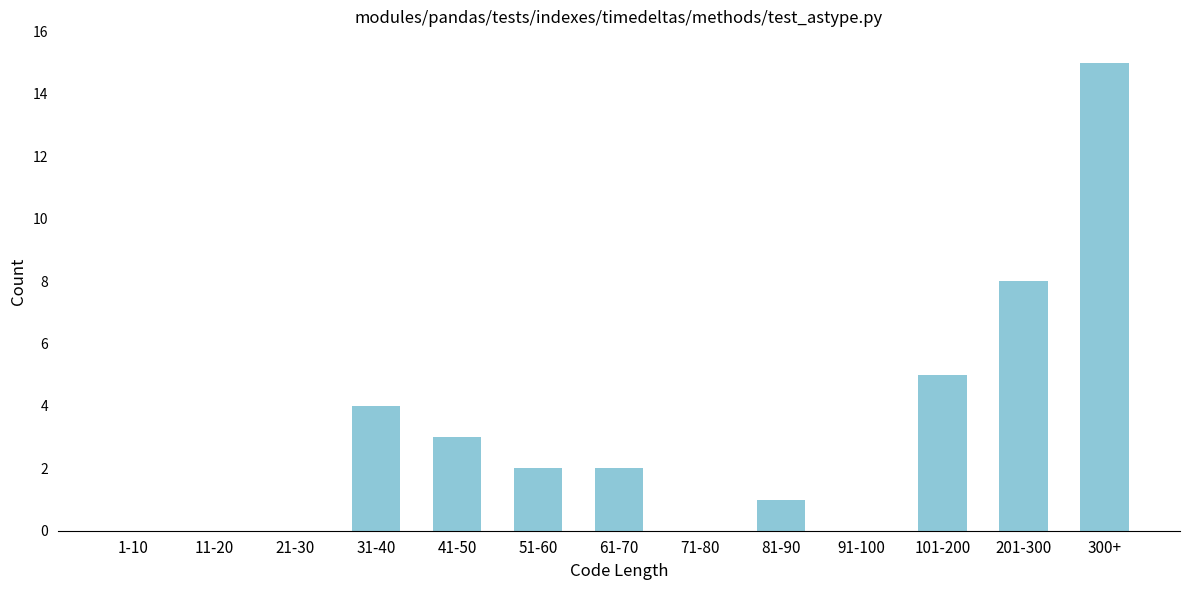

Reading left to right, list all the values displayed in this chart.

1-10=0	11-20=0	21-30=0	31-40=4	41-50=3	51-60=2	61-70=2	71-80=0	81-90=1	91-100=0	101-200=5	201-300=8	300+=15